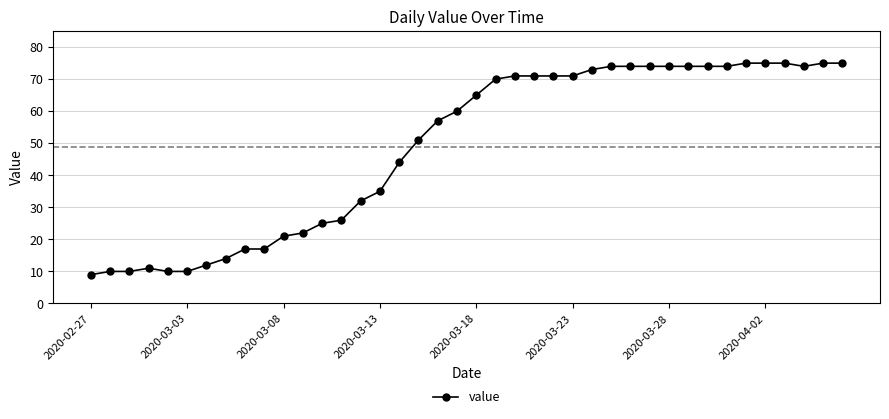

What is the minimum value shown in the chart?

9